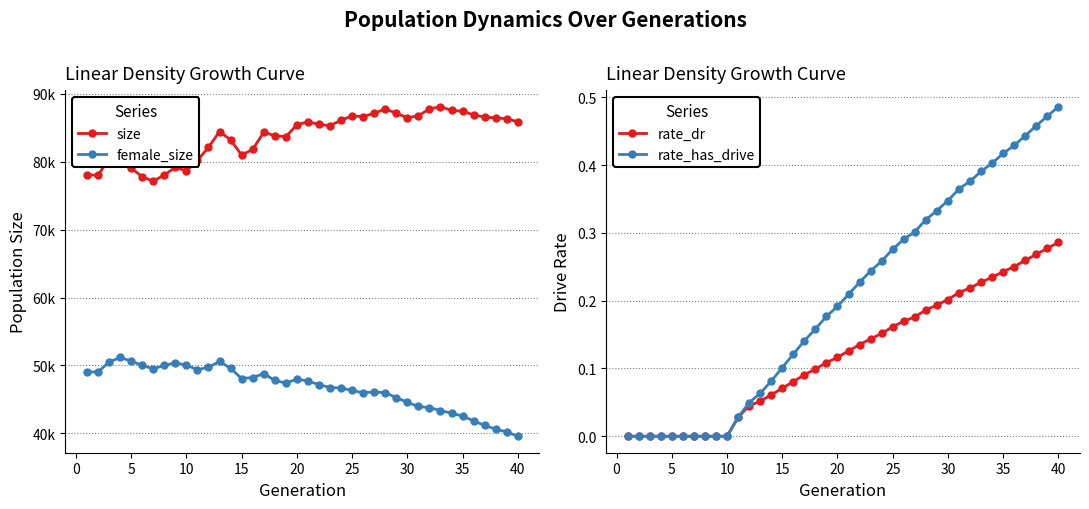

What is the lowest value of the size series?

77120.0